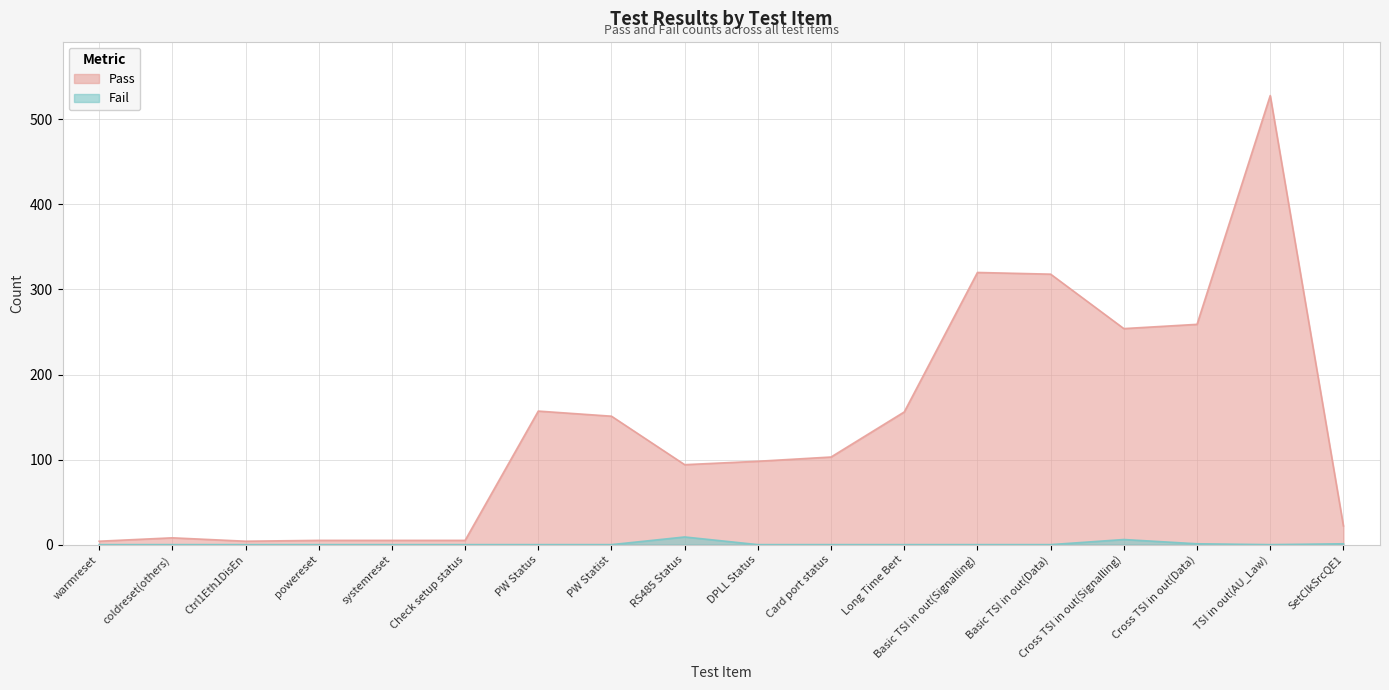

True or false: Pass and Fail intersect in this chart.

False